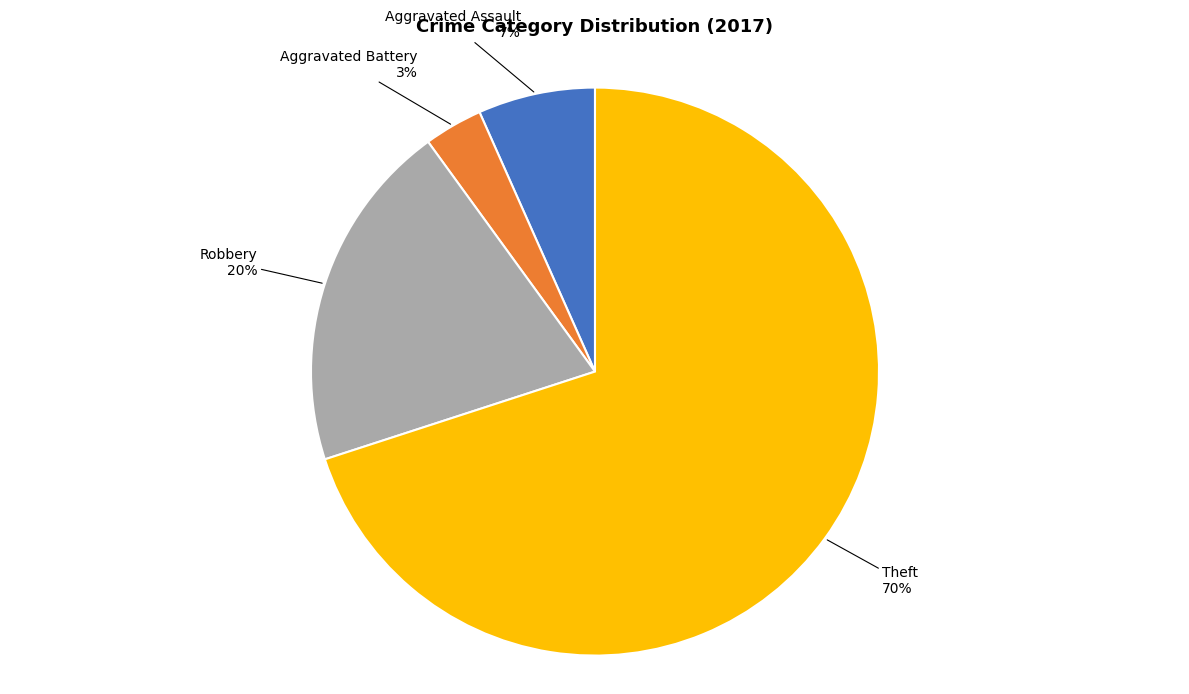

Is the sum of Aggravated Battery and Robbery greater than half?

No